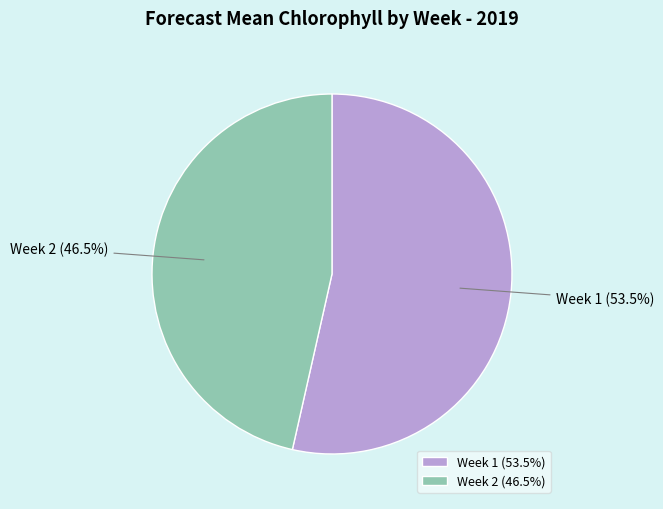

Is Week 1 the majority of the pie?

Yes